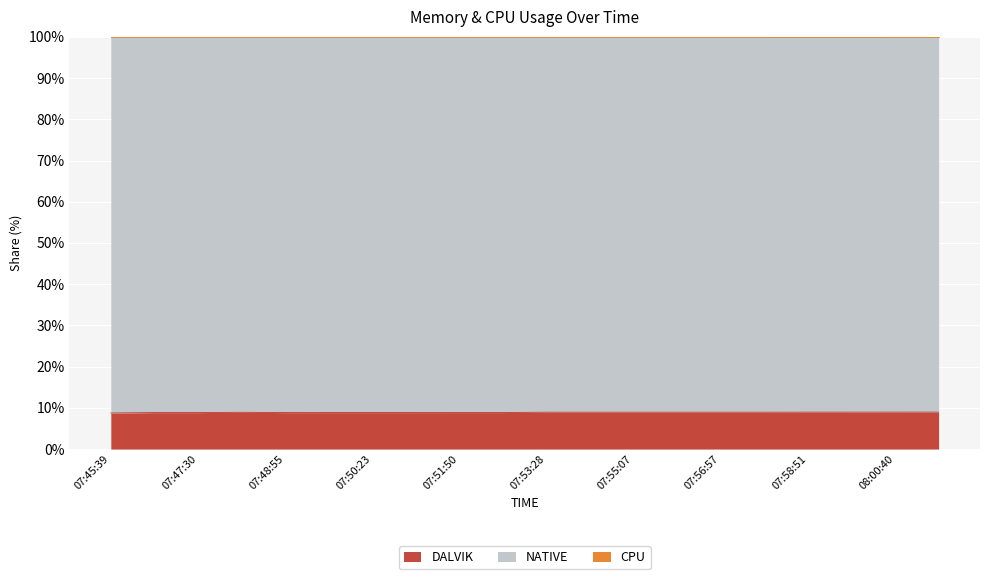

True or false: DALVIK has a value of 8.9 at 07:55:07.

True